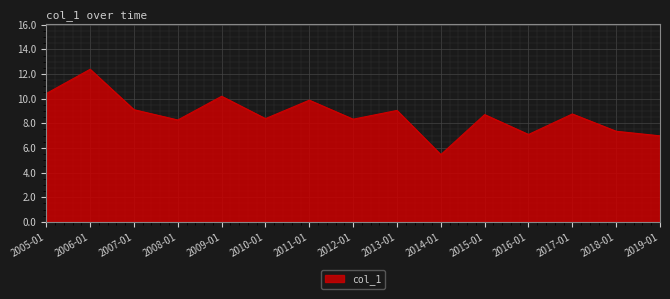

What is the sum of all values?

130.3